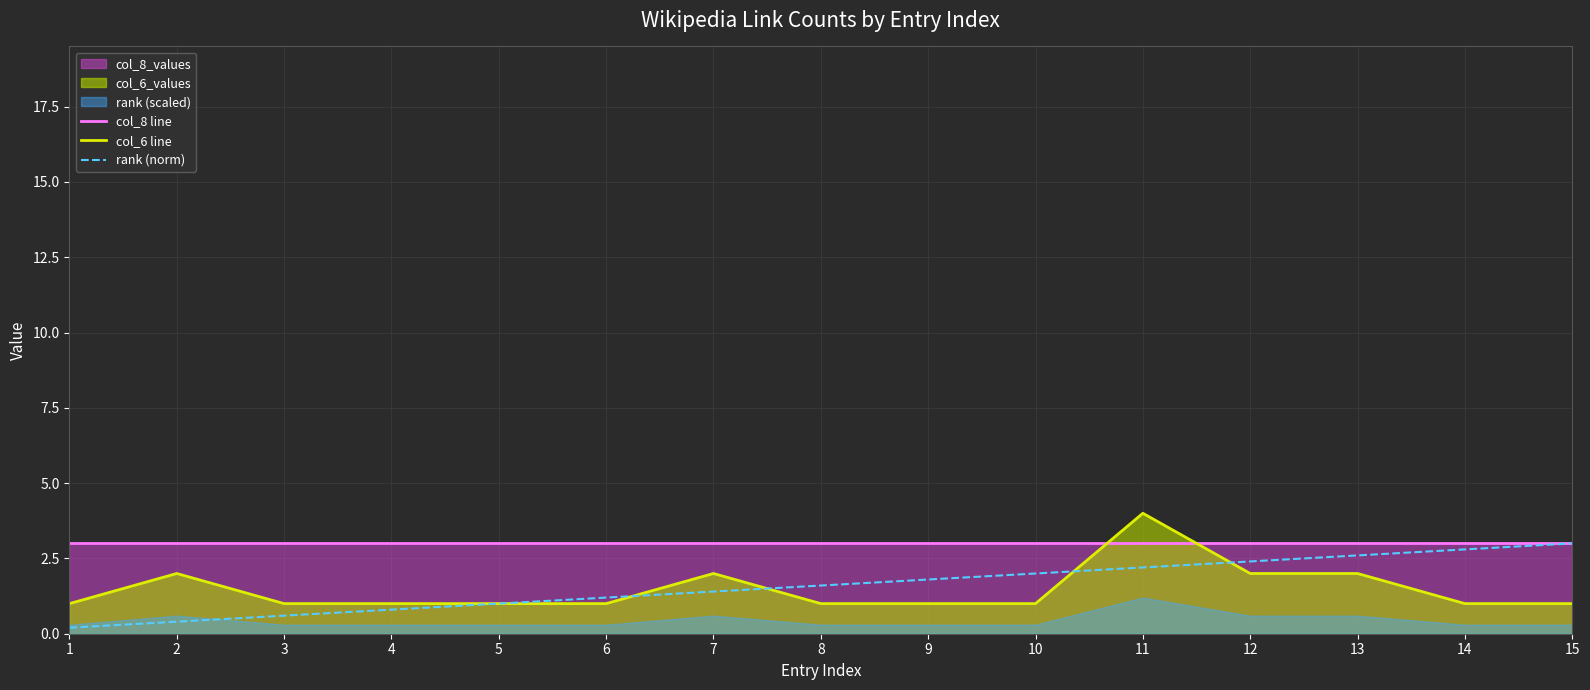

List the series in order of their peak value, highest first.

col_6 line, col_8 line, rank (norm)